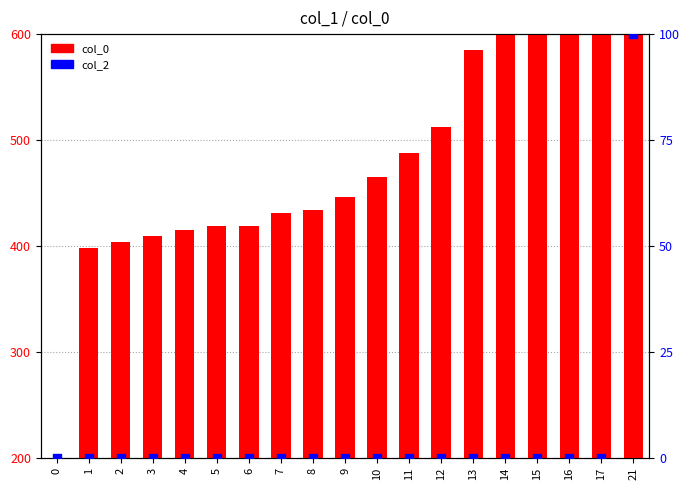

At how many categories does at least one series exceed 234?

18